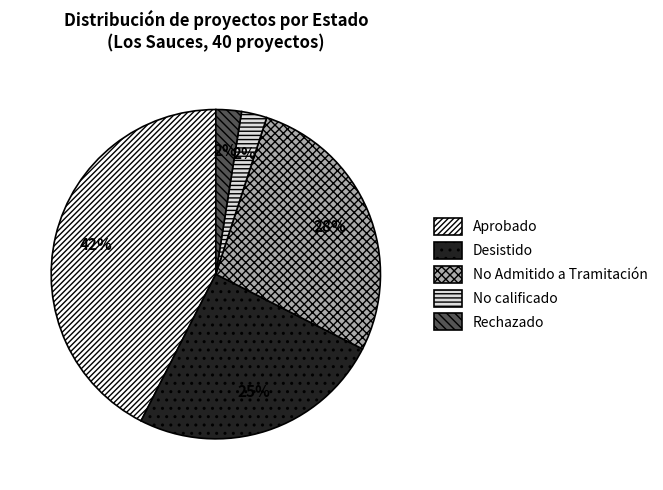

How many slices are in this pie chart?

5